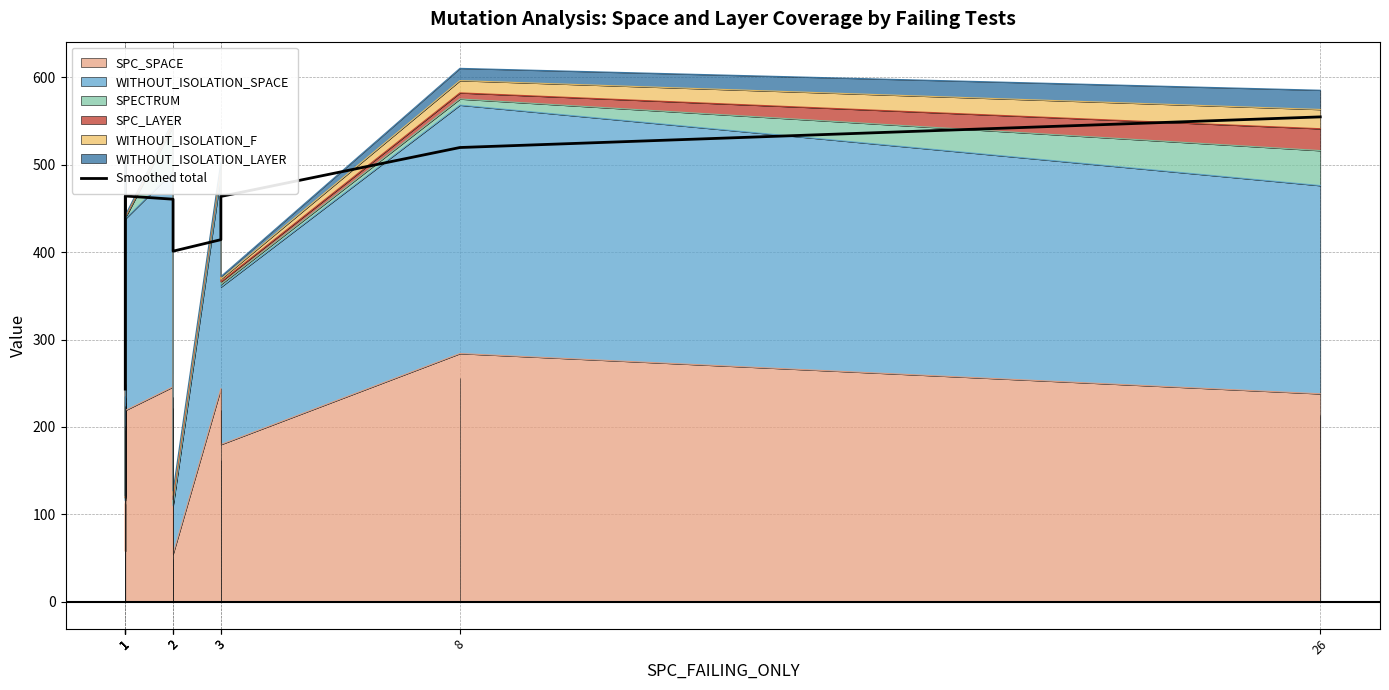

What is the value of the 6th point from the left?

460.4